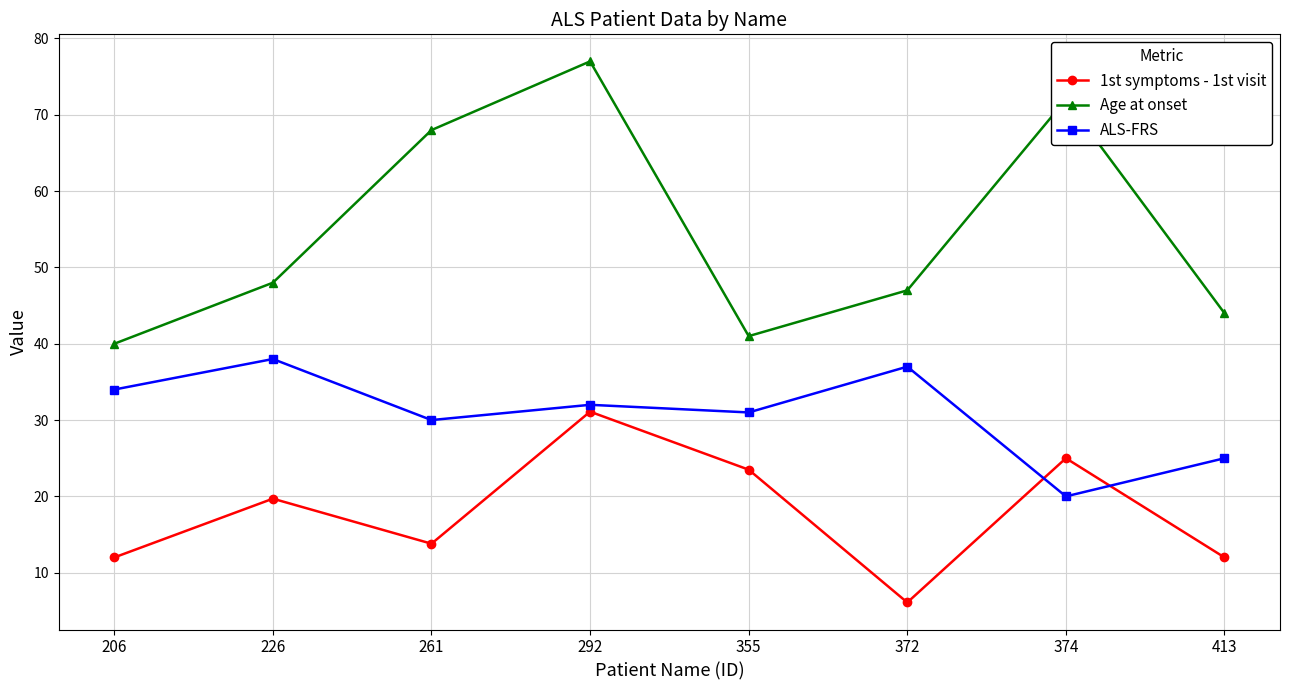

Reading left to right, what are all the values shown in this chart?

1st symptoms - 1st visit: 12.0	19.7	13.8	31.1	23.5	6.1	25.0	12.0
Age at onset: 40.0	48.0	68.0	77.0	41.0	47.0	72.0	44.0
ALS-FRS: 34.0	38.0	30.0	32.0	31.0	37.0	20.0	25.0